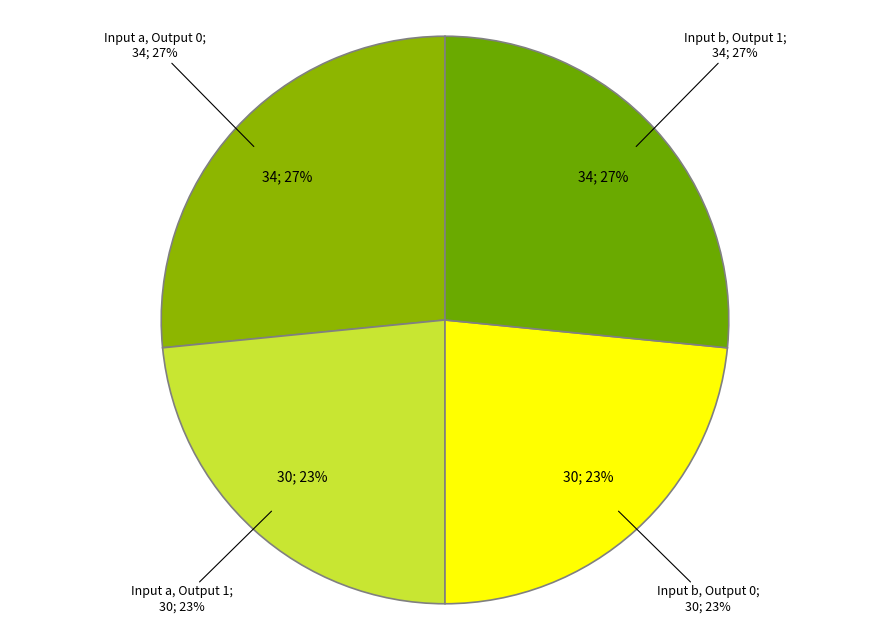

True or false: b -> 0 accounts for 23% of the total.

True